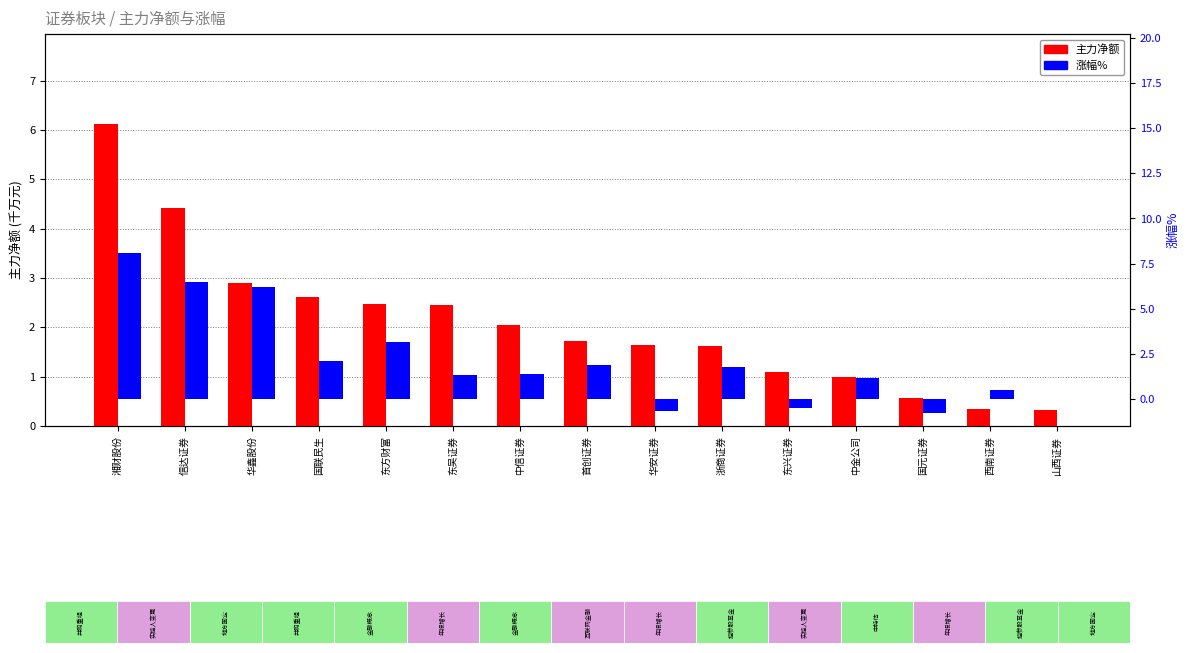

Reading left to right, transcribe all the data shown in this chart.

主力净额(千万): 6.1	4.4	2.9	2.6	2.5	2.4	2.0	1.7	1.6	1.6	1.1	1.0	0.6	0.3	0.3
涨幅%: 8.1	6.5	6.2	2.1	3.1	1.3	1.4	1.9	-0.7	1.8	-0.5	1.2	-0.8	0.5	0.0